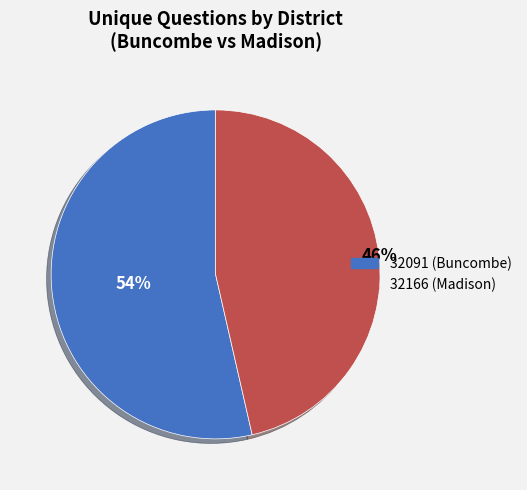

Which category has the biggest portion of the pie?

32091